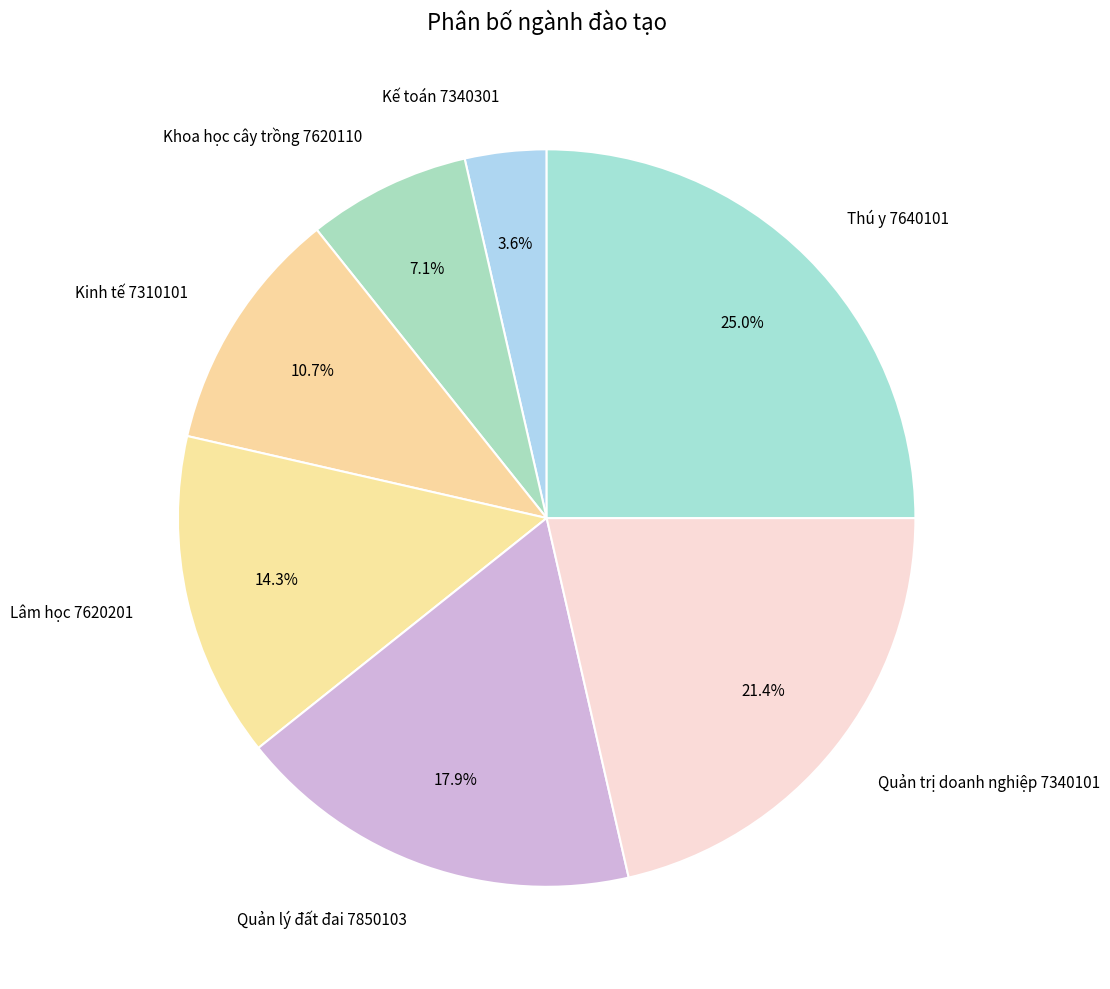

Between Kế toán 7340301 and Quản lý đất đai 7850103, which is larger?

Quản lý đất đai 7850103